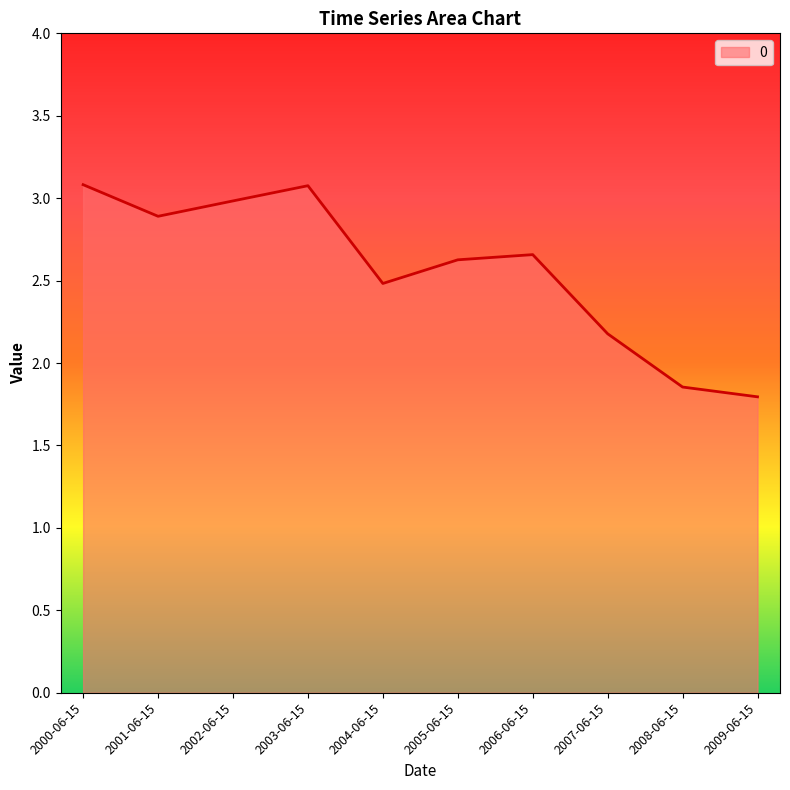

How many interior local peaks (higher than both neighbors) does the data have?

2